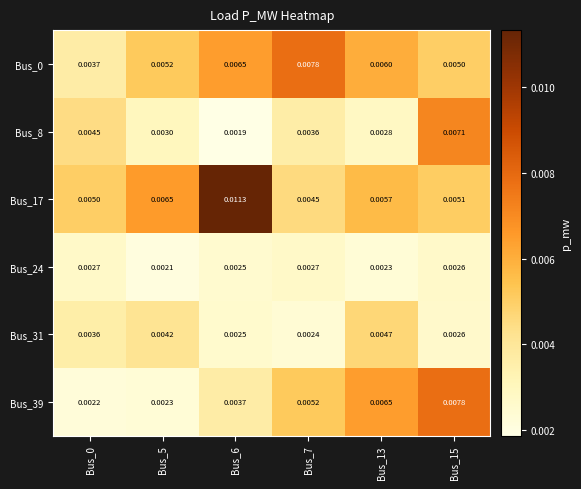

Is the value of Bus_17 at Bus_5 greater than the value of Bus_31 at Bus_5?

Yes